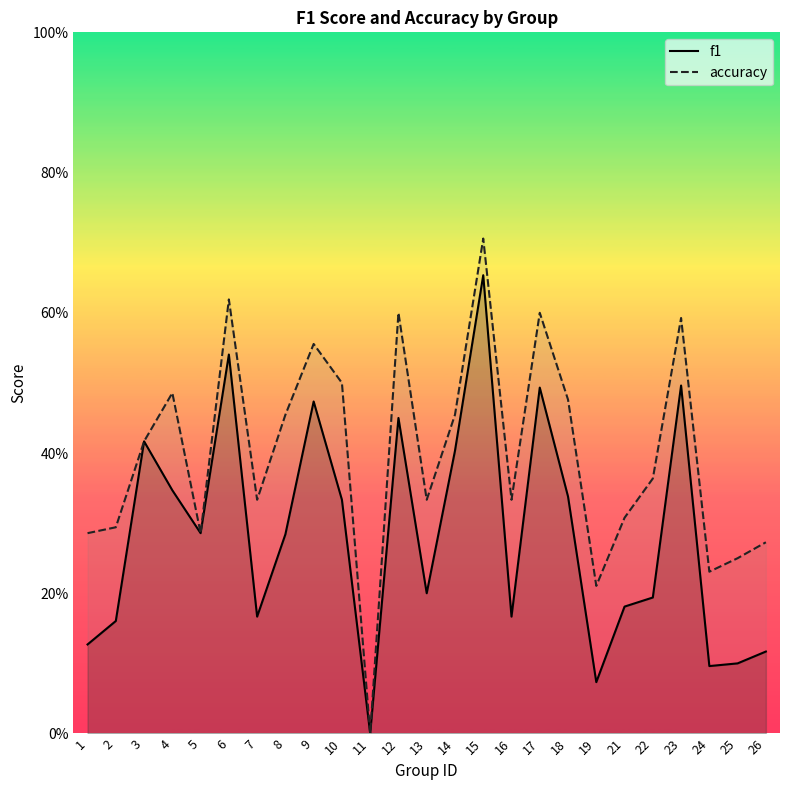

Which has a higher value, 16 or 22?

22